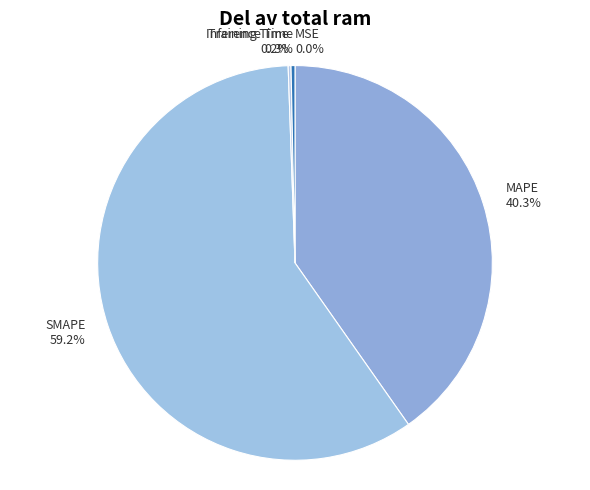

What is the largest slice in the pie chart?

SMAPE